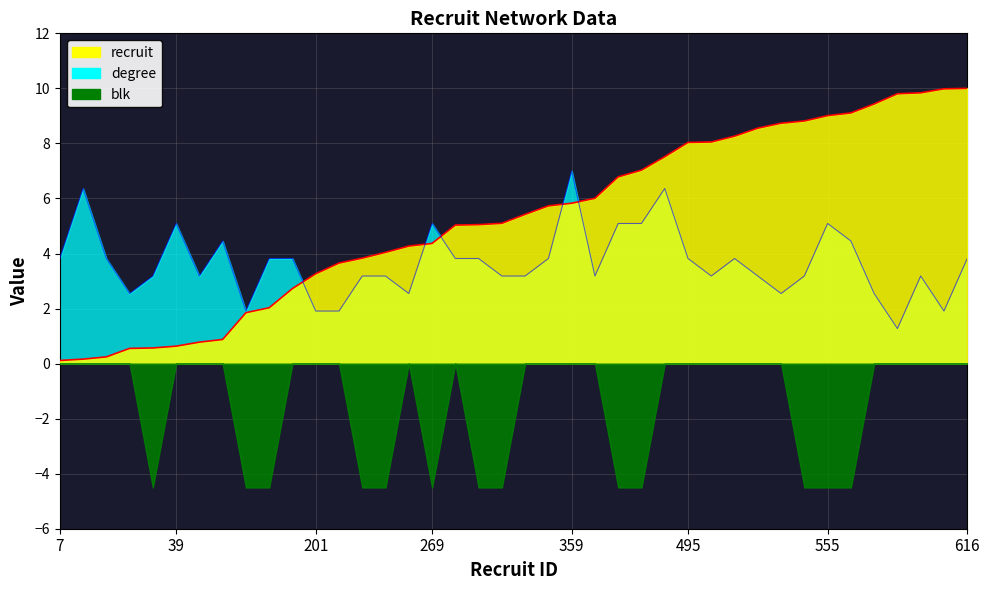

What is the highest value of the recruit series?

10.0